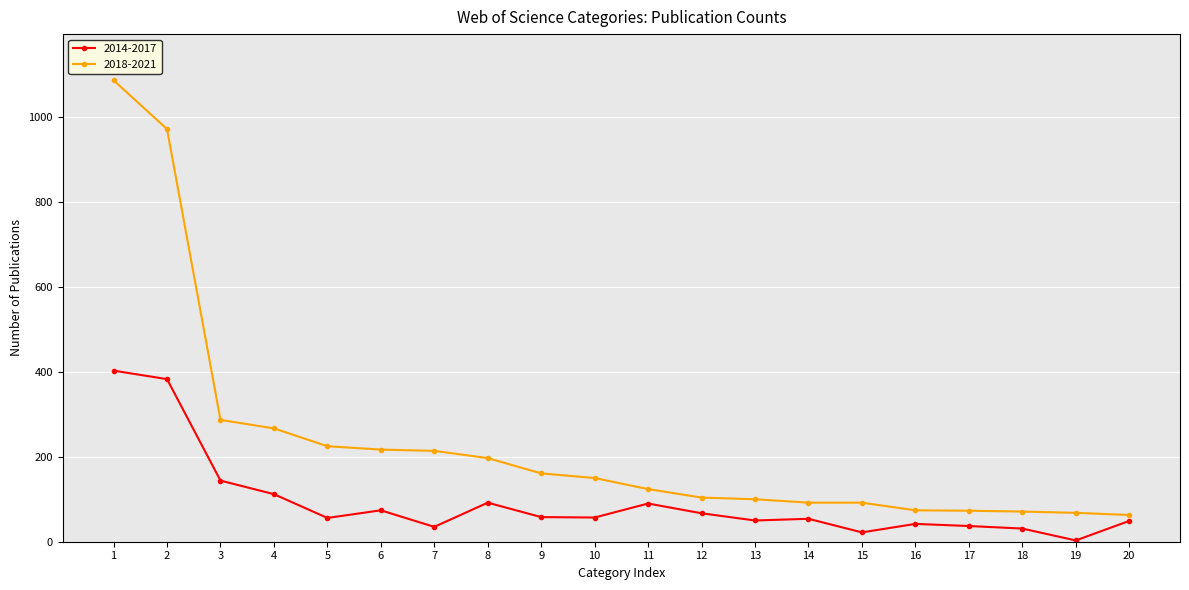

What is the maximum value for 2018-2021?

1087